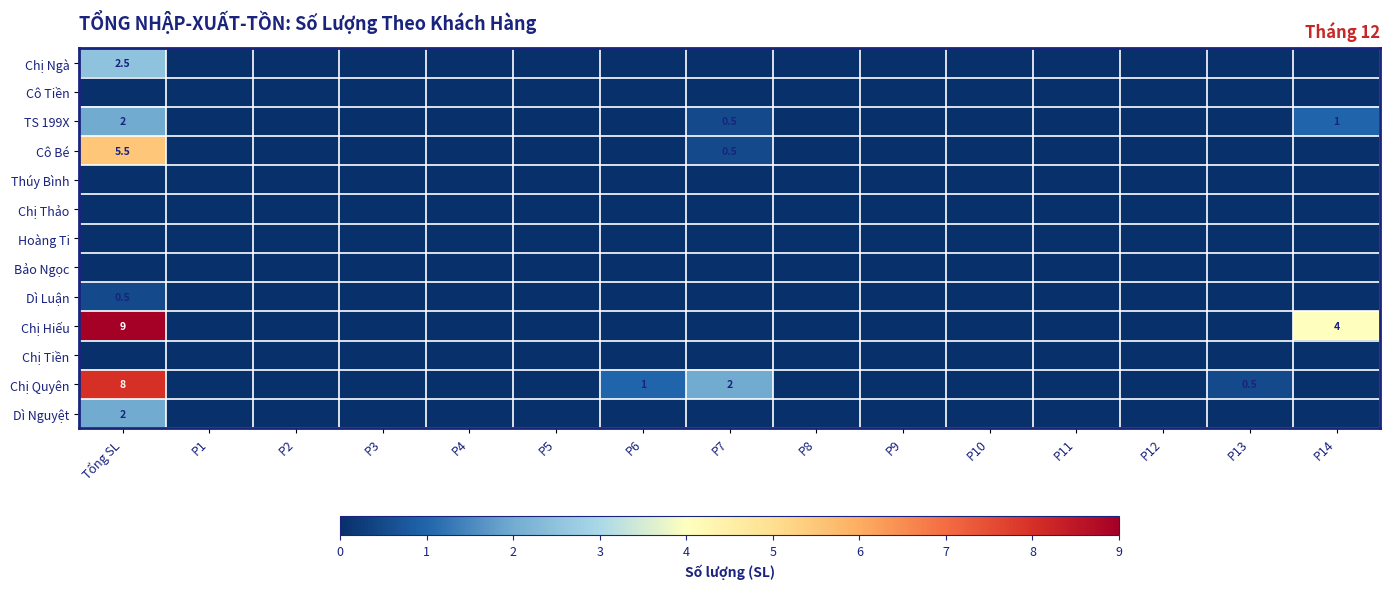

Count the Dì Luận values in the range 0 to 1.

15